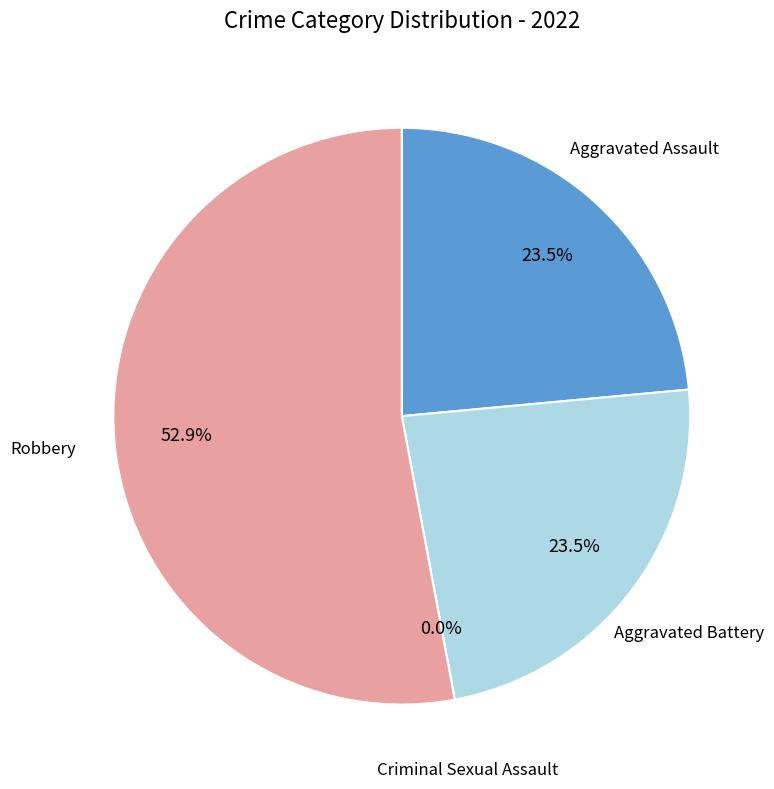

What is the smallest slice in the pie chart?

Criminal Sexual Assault